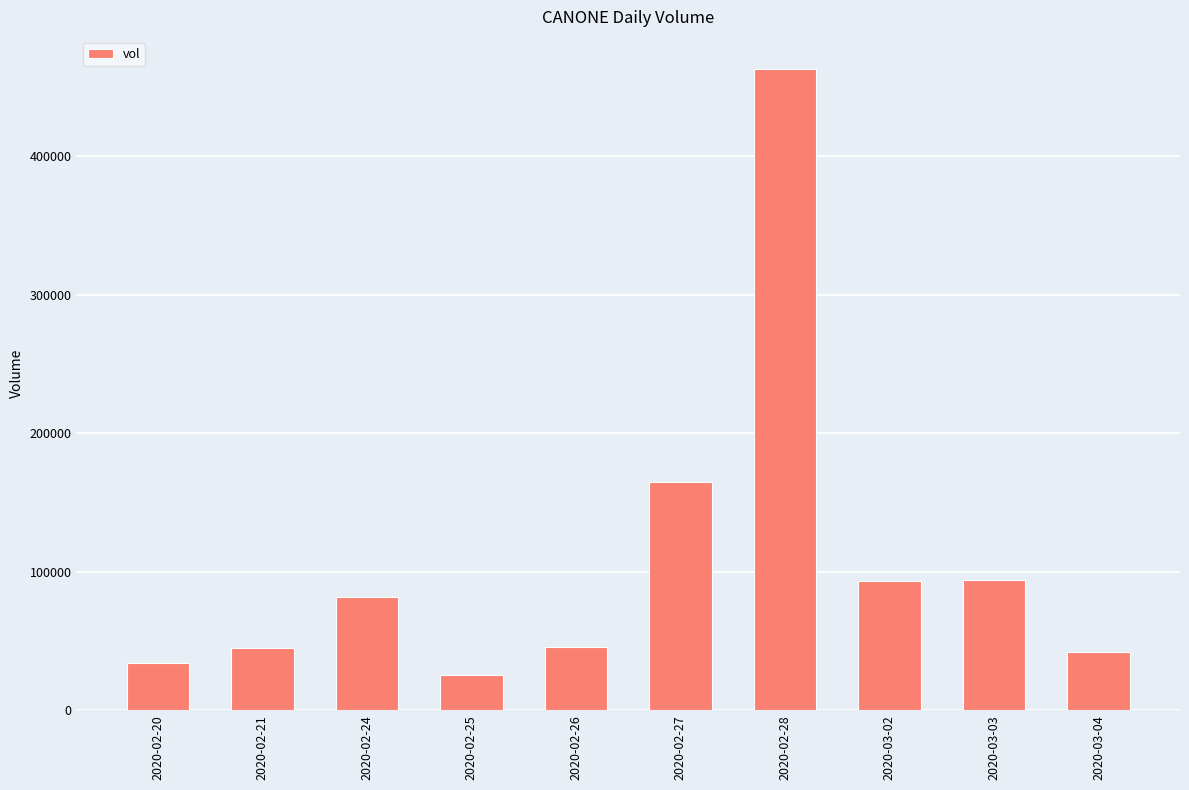

True or false: the data shows 93800 at 2020-03-03.

True